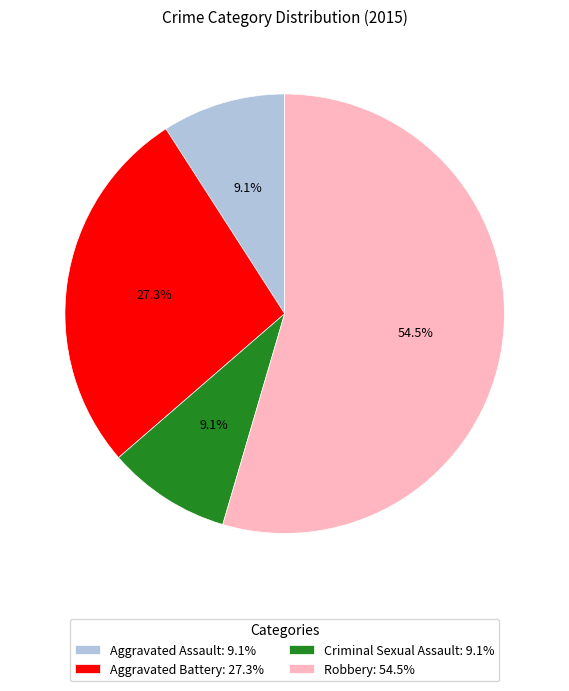

To the nearest percent, what percentage of the pie is Aggravated Assault?

9%